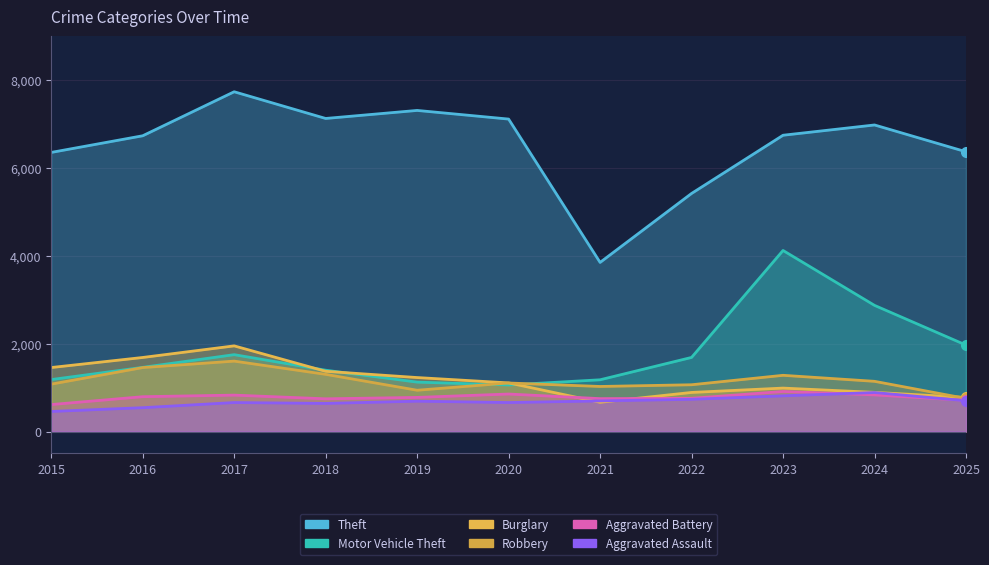

Where is the first local minimum for Motor Vehicle Theft?

2020